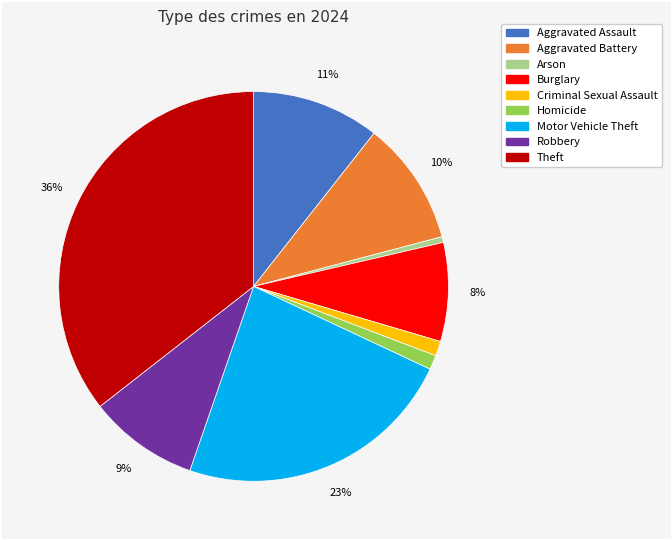

Between Arson and Motor Vehicle Theft, which is larger?

Motor Vehicle Theft